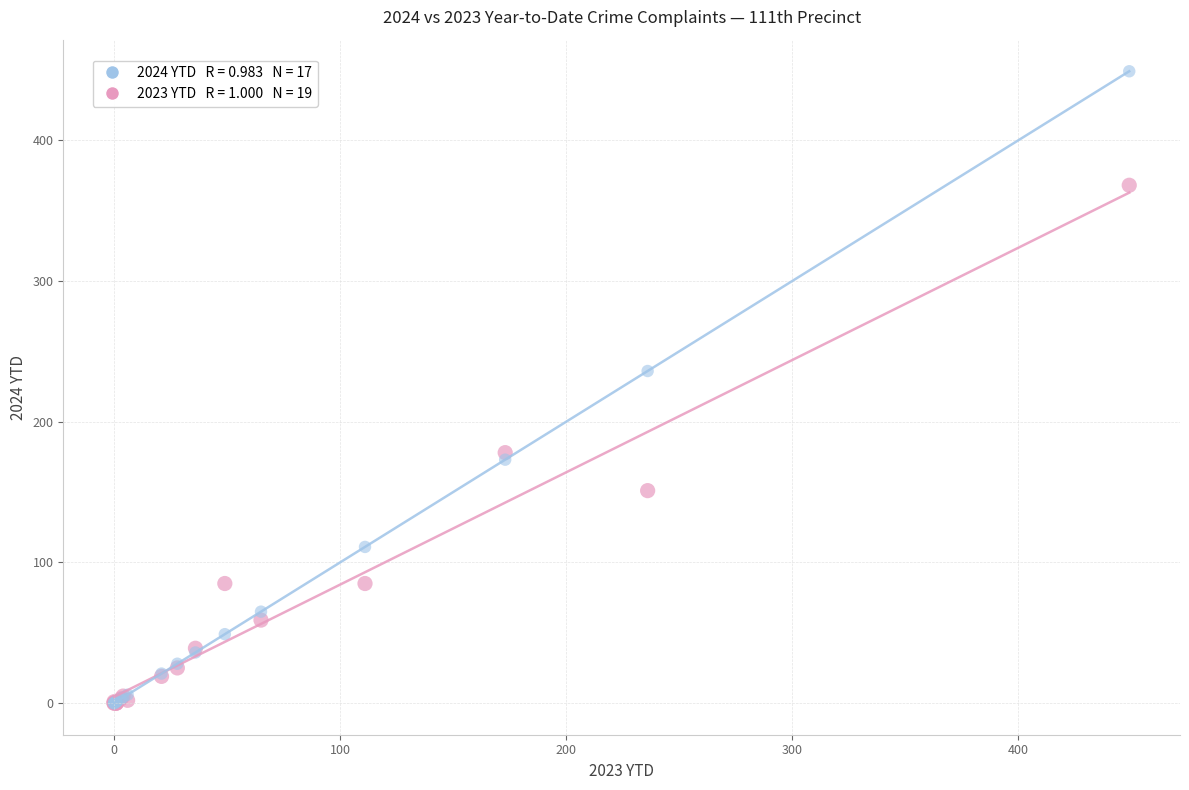

Across all series, what Y value is closest to 224?

236